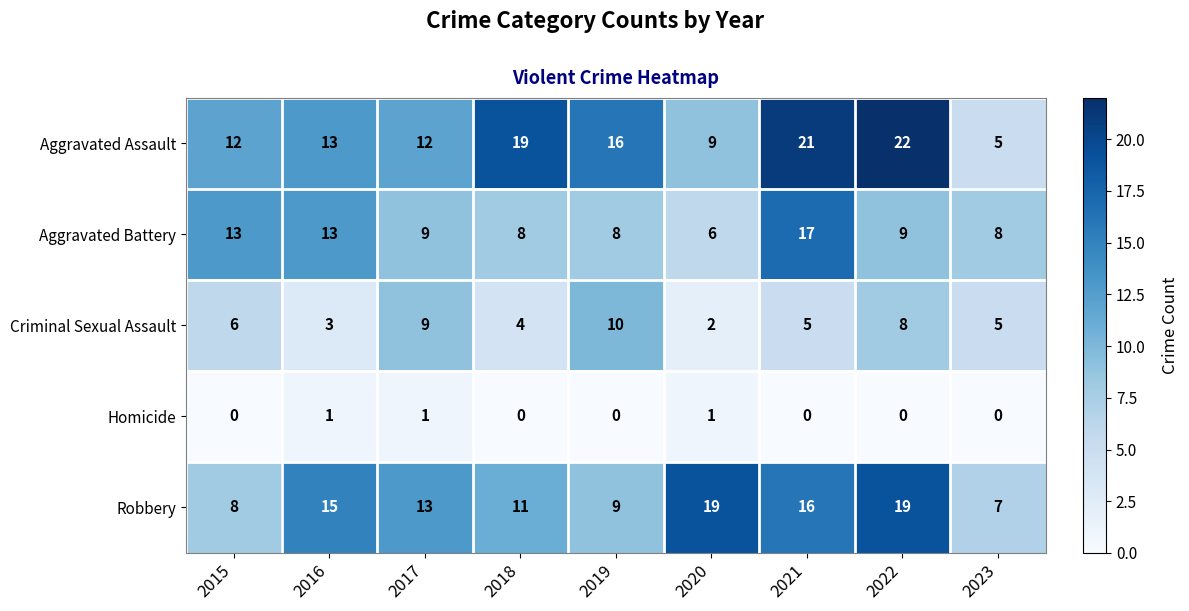

The value of Aggravated Battery at 2018 is 2. True or false?

False